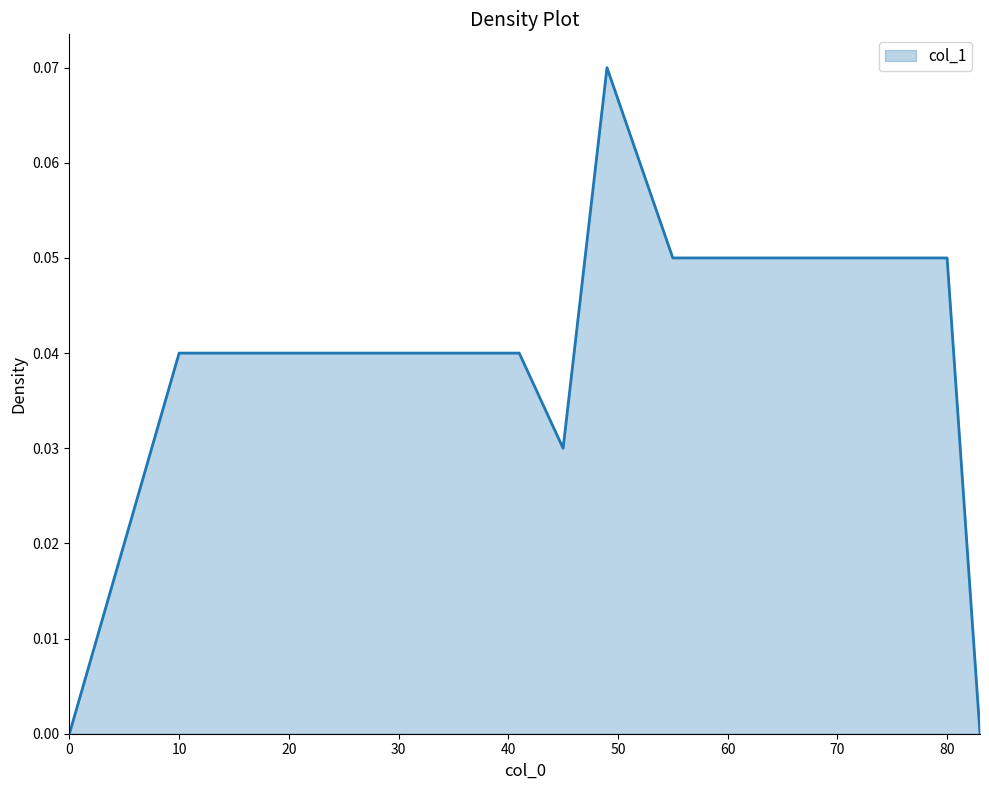

List the labels in order of value, largest first.

49, 52, 55, 58, 61, 80, 10, 21, 25, 30, 34, 38, 41, 45, 0, 83